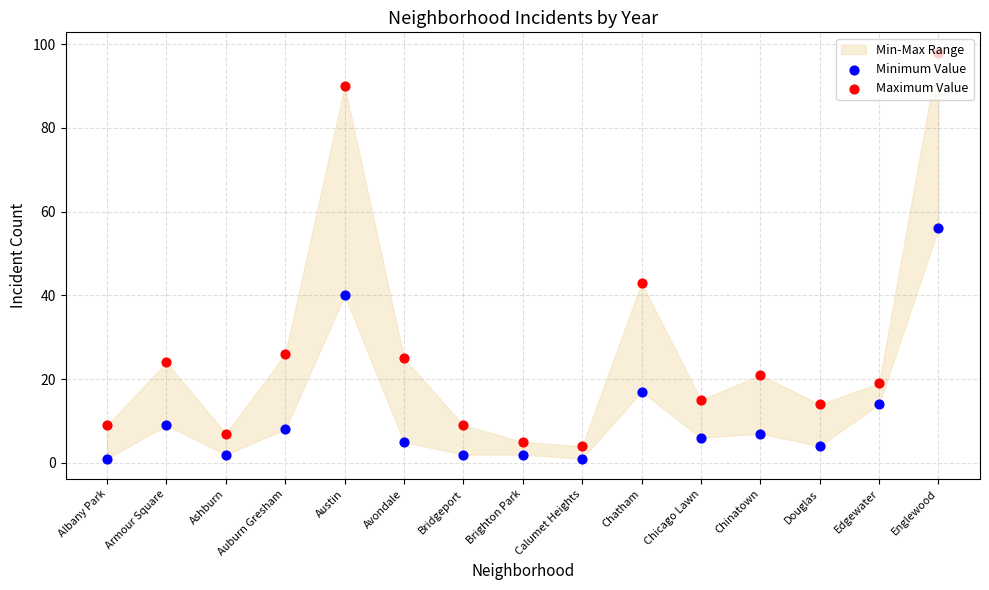

Which series contains the lowest Y value?

Minimum Value